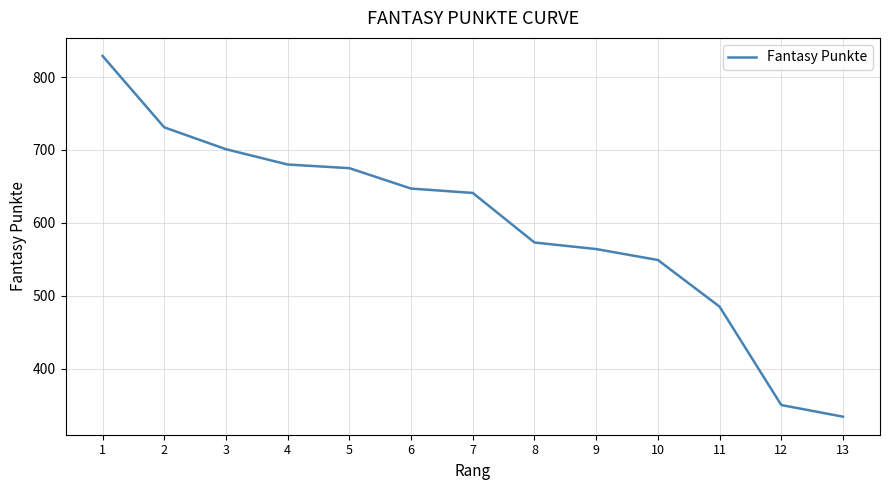

Which has a higher value, 7 or 13?

7